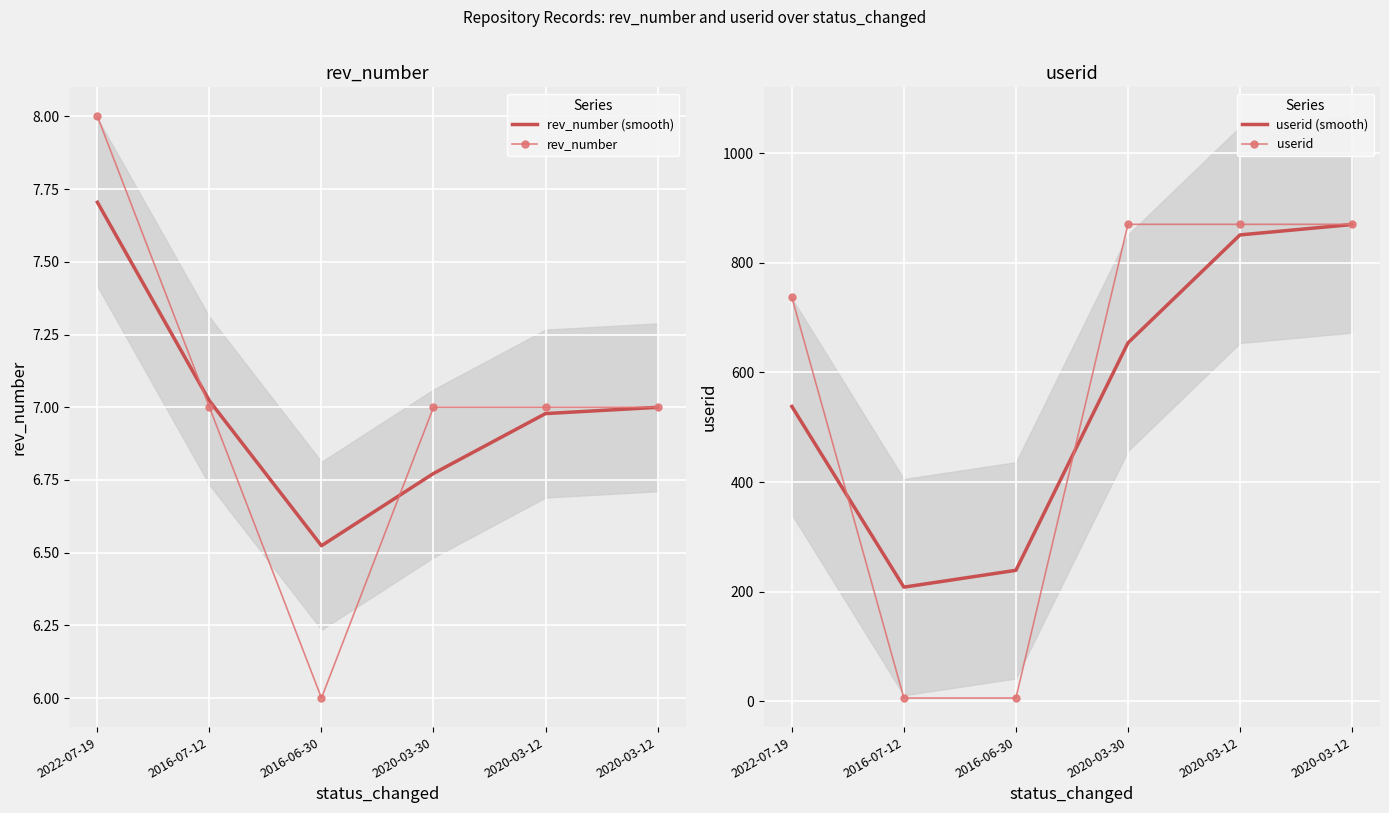

True or false: userid (smooth) has more than 1 interior local peaks.

False